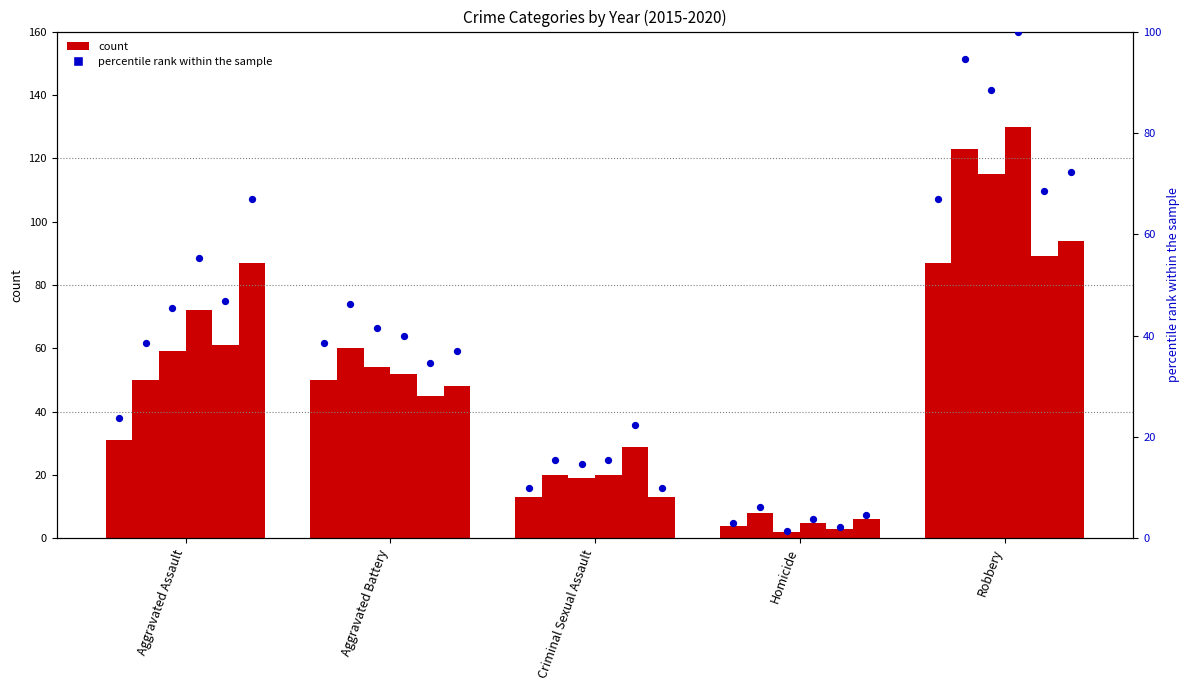

Which has a higher value, Aggravated Battery or Robbery?

Robbery